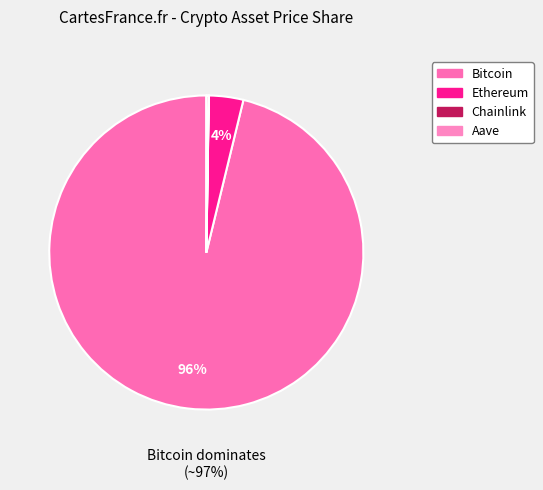

Which category has the biggest portion of the pie?

Bitcoin